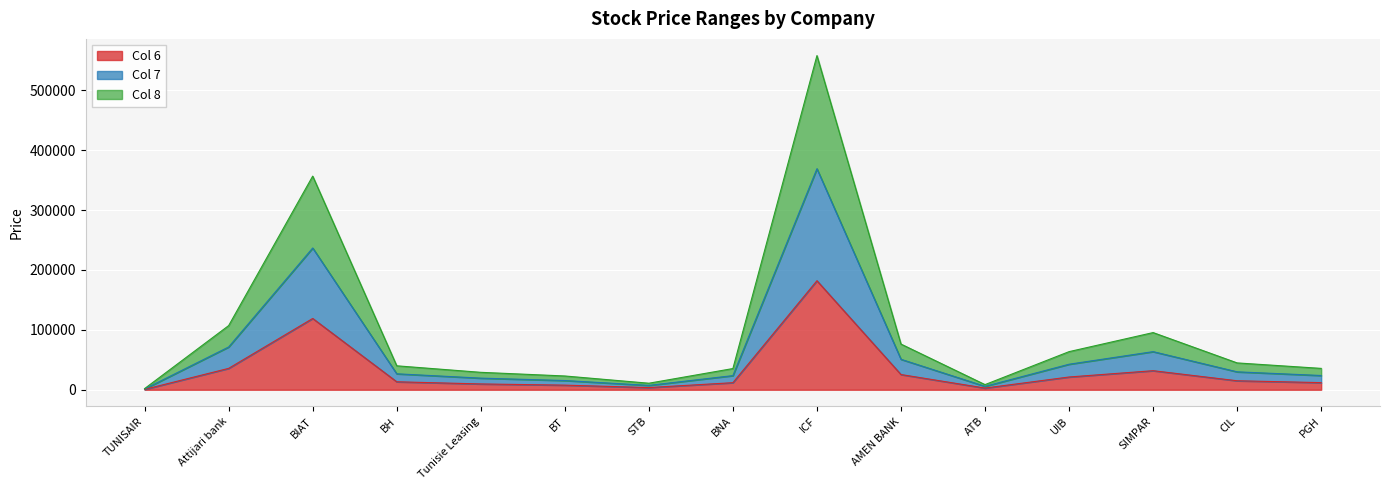

Where does the Col 8 series first go above 26640?

Attijari bank